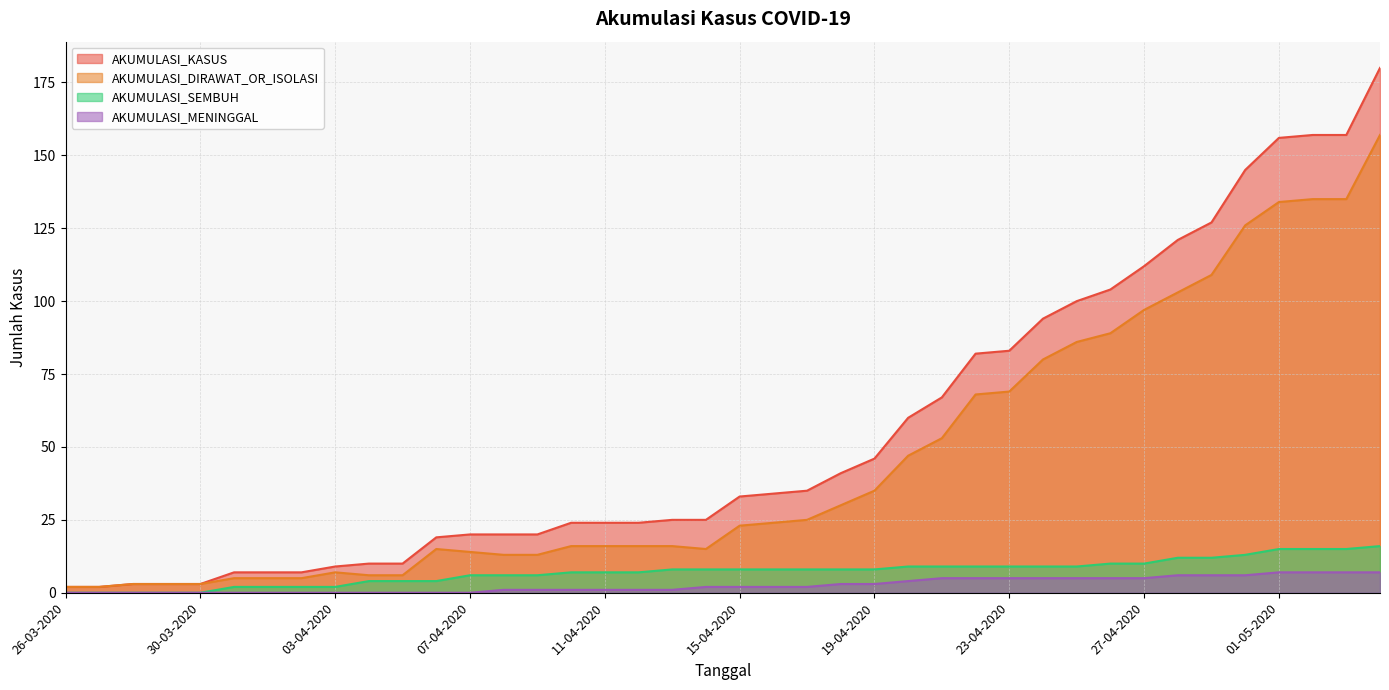

Reading left to right, what are all the values shown in this chart?

AKUMULASI_KASUS: 26-03-2020=2	27-03-2020=2	28-03-2020=3	29-03-2020=3	30-03-2020=3	31-03-2020=7	01-04-2020=7	02-04-2020=7	03-04-2020=9	04-04-2020=10	05-04-2020=10	06-04-2020=19	07-04-2020=20	08-04-2020=20	09-04-2020=20	10-04-2020=24	11-04-2020=24	12-04-2020=24	13-04-2020=25	14-04-2020=25	15-04-2020=33	16-04-2020=34	17-04-2020=35	18-04-2020=41	19-04-2020=46	20-04-2020=60	21-04-2020=67	22-04-2020=82	23-04-2020=83	24-04-2020=94	25-04-2020=100	26-04-2020=104	27-04-2020=112	28-04-2020=121	29-04-2020=127	30-04-2020=145	01-05-2020=156	02-05-2020=157	03-05-2020=157	04-05-2020=180
AKUMULASI_DIRAWAT_OR_ISOLASI: 26-03-2020=2	27-03-2020=2	28-03-2020=3	29-03-2020=3	30-03-2020=3	31-03-2020=5	01-04-2020=5	02-04-2020=5	03-04-2020=7	04-04-2020=6	05-04-2020=6	06-04-2020=15	07-04-2020=14	08-04-2020=13	09-04-2020=13	10-04-2020=16	11-04-2020=16	12-04-2020=16	13-04-2020=16	14-04-2020=15	15-04-2020=23	16-04-2020=24	17-04-2020=25	18-04-2020=30	19-04-2020=35	20-04-2020=47	21-04-2020=53	22-04-2020=68	23-04-2020=69	24-04-2020=80	25-04-2020=86	26-04-2020=89	27-04-2020=97	28-04-2020=103	29-04-2020=109	30-04-2020=126	01-05-2020=134	02-05-2020=135	03-05-2020=135	04-05-2020=157
AKUMULASI_SEMBUH: 26-03-2020=0	27-03-2020=0	28-03-2020=0	29-03-2020=0	30-03-2020=0	31-03-2020=2	01-04-2020=2	02-04-2020=2	03-04-2020=2	04-04-2020=4	05-04-2020=4	06-04-2020=4	07-04-2020=6	08-04-2020=6	09-04-2020=6	10-04-2020=7	11-04-2020=7	12-04-2020=7	13-04-2020=8	14-04-2020=8	15-04-2020=8	16-04-2020=8	17-04-2020=8	18-04-2020=8	19-04-2020=8	20-04-2020=9	21-04-2020=9	22-04-2020=9	23-04-2020=9	24-04-2020=9	25-04-2020=9	26-04-2020=10	27-04-2020=10	28-04-2020=12	29-04-2020=12	30-04-2020=13	01-05-2020=15	02-05-2020=15	03-05-2020=15	04-05-2020=16
AKUMULASI_MENINGGAL: 26-03-2020=0	27-03-2020=0	28-03-2020=0	29-03-2020=0	30-03-2020=0	31-03-2020=0	01-04-2020=0	02-04-2020=0	03-04-2020=0	04-04-2020=0	05-04-2020=0	06-04-2020=0	07-04-2020=0	08-04-2020=1	09-04-2020=1	10-04-2020=1	11-04-2020=1	12-04-2020=1	13-04-2020=1	14-04-2020=2	15-04-2020=2	16-04-2020=2	17-04-2020=2	18-04-2020=3	19-04-2020=3	20-04-2020=4	21-04-2020=5	22-04-2020=5	23-04-2020=5	24-04-2020=5	25-04-2020=5	26-04-2020=5	27-04-2020=5	28-04-2020=6	29-04-2020=6	30-04-2020=6	01-05-2020=7	02-05-2020=7	03-05-2020=7	04-05-2020=7